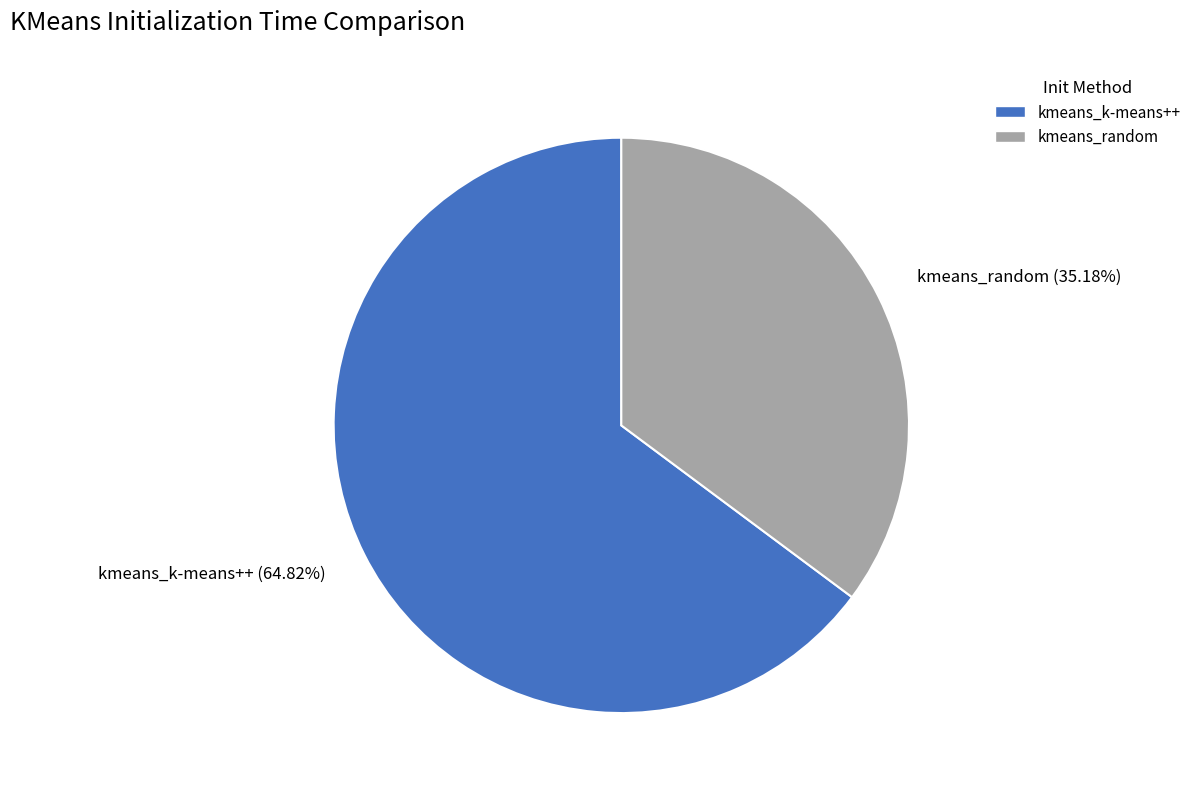

To the nearest percent, what is the difference between the largest and smallest slice percentages?

30%